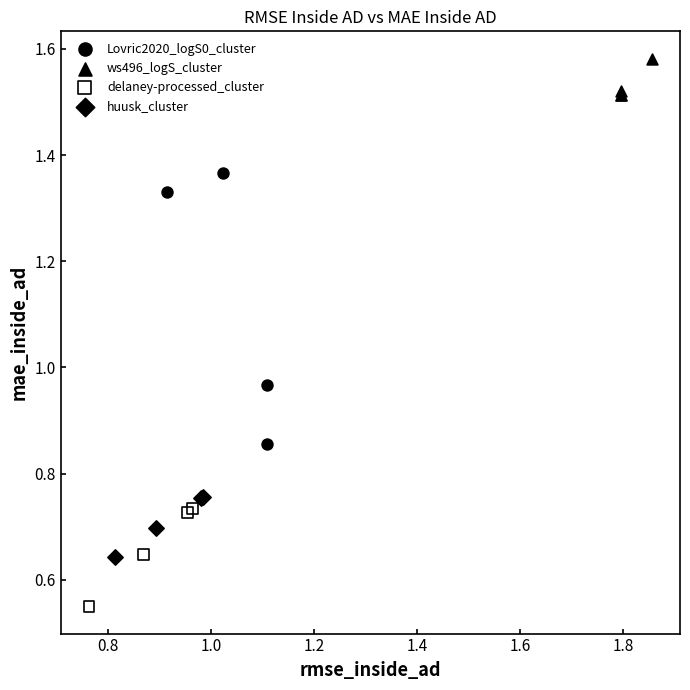

Which series reaches the minimum Y coordinate?

delaney-processed_cluster